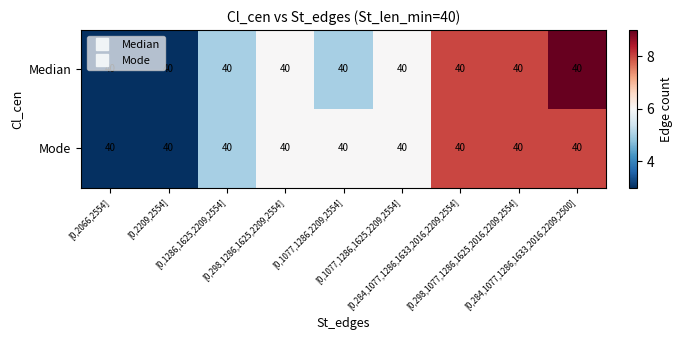

What is the total value across all series at [0,1077,1286,1625,2209,2554]?

12